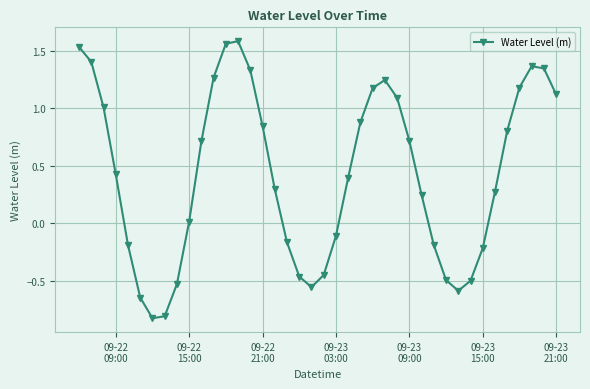

Does the chart have visible grid lines?

Yes